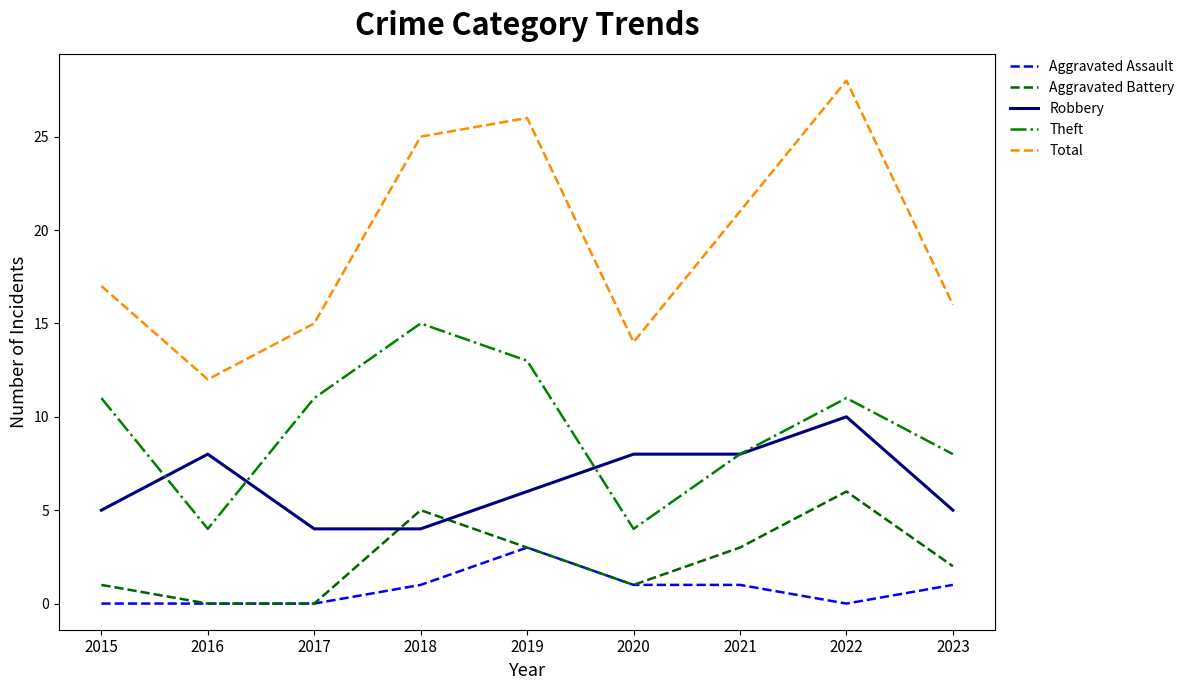

List the series in order of their peak value, highest first.

Total, Theft, Robbery, Aggravated Battery, Aggravated Assault